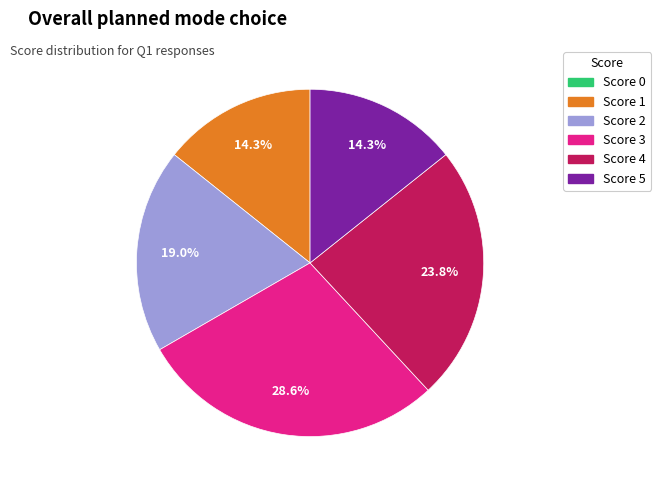

Is there any slice that represents more than half of the pie?

No